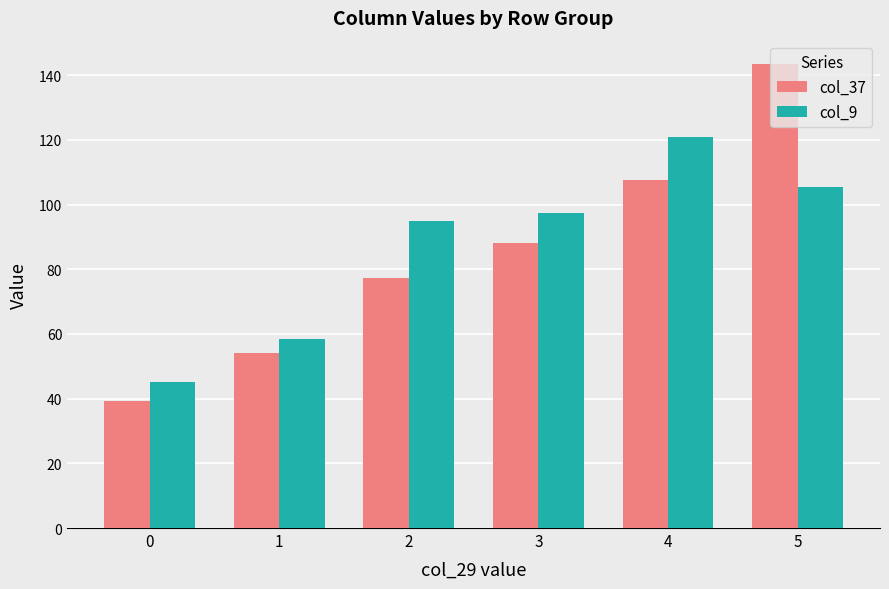

How many data points in col_37 are less than 88?

3